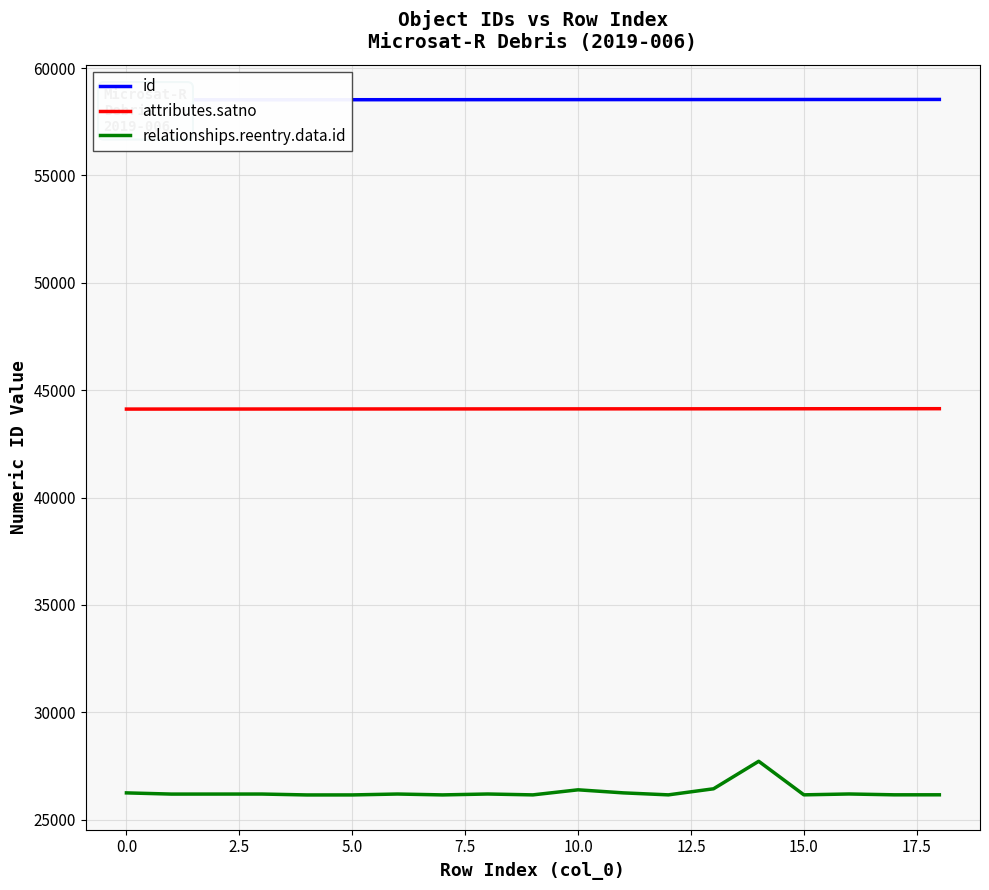

At which category is the sum across all series the highest?

14